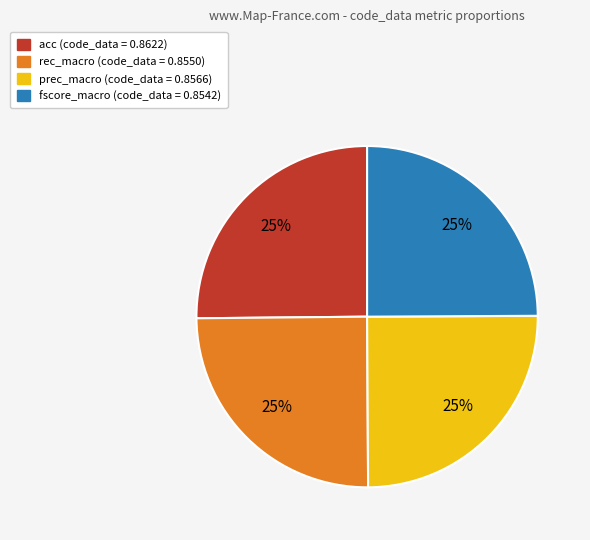

To the nearest percent, what portion does fscore_macro represent?

25%